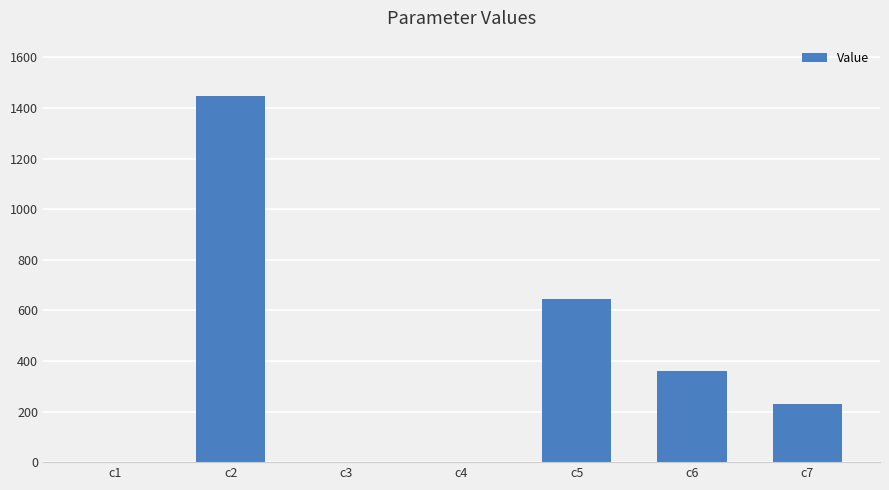

What is the difference between the values at c6 and c2?

1087.1